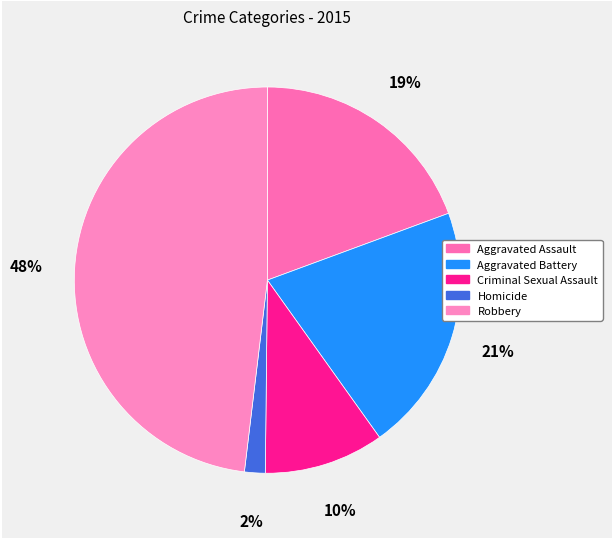

Does any single category account for the majority?

No